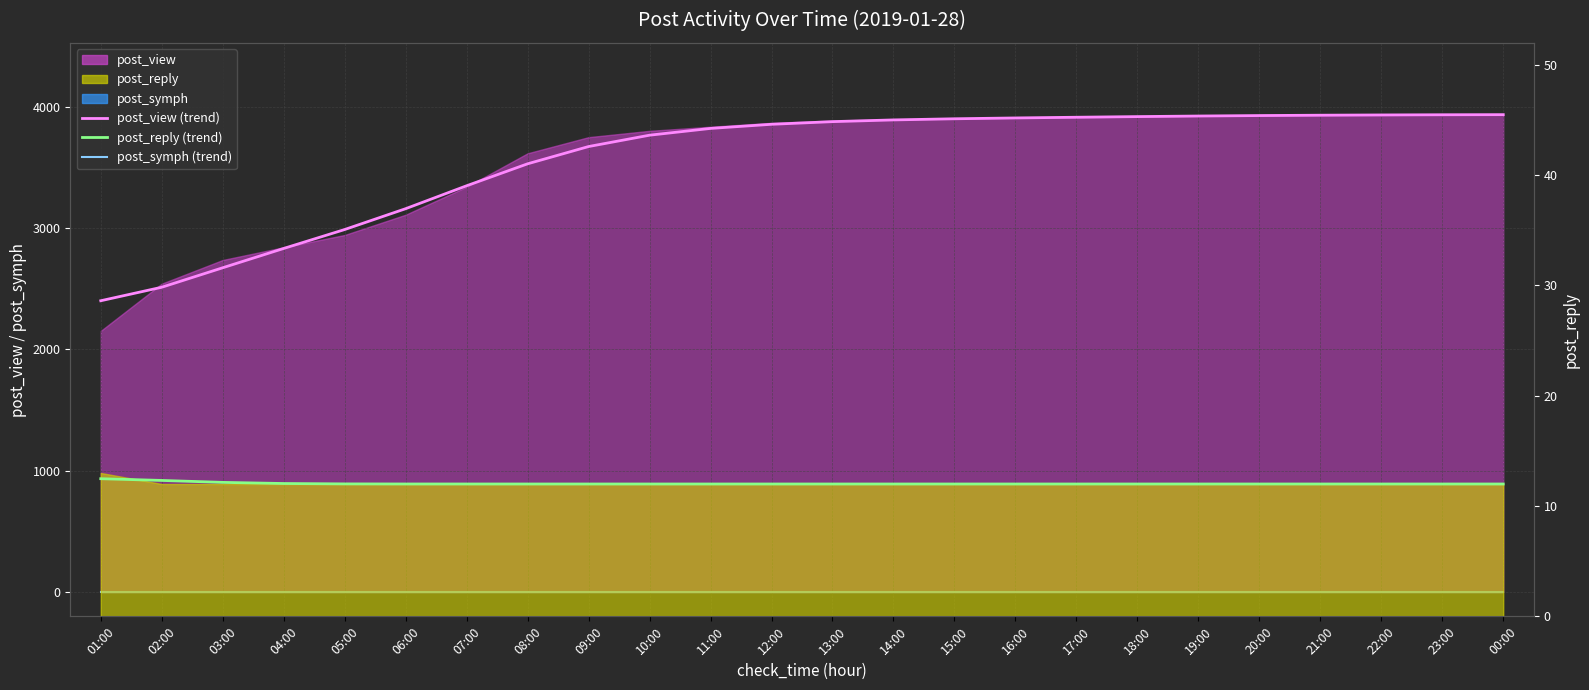

Reading left to right, list all the values displayed in this chart.

post_view (trend): 01:00=2400.3	02:00=2511.4	03:00=2672.0	04:00=2831.1	05:00=2987.0	06:00=3158.7	07:00=3347.6	08:00=3528.4	09:00=3670.7	10:00=3764.2	11:00=3820.1	12:00=3854.1	13:00=3875.9	14:00=3890.1	15:00=3899.5	16:00=3906.3	17:00=3912.1	18:00=3917.4	19:00=3922.1	20:00=3926.0	21:00=3928.9	22:00=3931.0	23:00=3932.6	00:00=3933.5
post_symph (trend): 01:00=0.0	02:00=0.0	03:00=0.0	04:00=0.0	05:00=0.0	06:00=0.0	07:00=0.0	08:00=0.0	09:00=0.0	10:00=0.0	11:00=0.0	12:00=0.0	13:00=0.0	14:00=0.0	15:00=0.0	16:00=0.0	17:00=0.0	18:00=0.0	19:00=0.0	20:00=0.0	21:00=0.0	22:00=0.0	23:00=0.0	00:00=0.0
post_reply (trend): 01:00=12.5	02:00=12.3	03:00=12.1	04:00=12.0	05:00=12.0	06:00=12.0	07:00=12.0	08:00=12.0	09:00=12.0	10:00=12.0	11:00=12.0	12:00=12.0	13:00=12.0	14:00=12.0	15:00=12.0	16:00=12.0	17:00=12.0	18:00=12.0	19:00=12.0	20:00=12.0	21:00=12.0	22:00=12.0	23:00=12.0	00:00=12.0